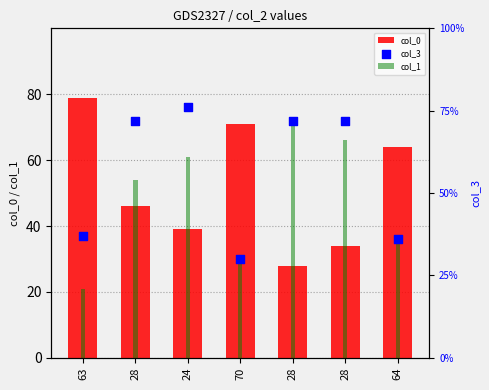

Is the value of col_1 at 28 greater than the value of col_3 at 63?

Yes